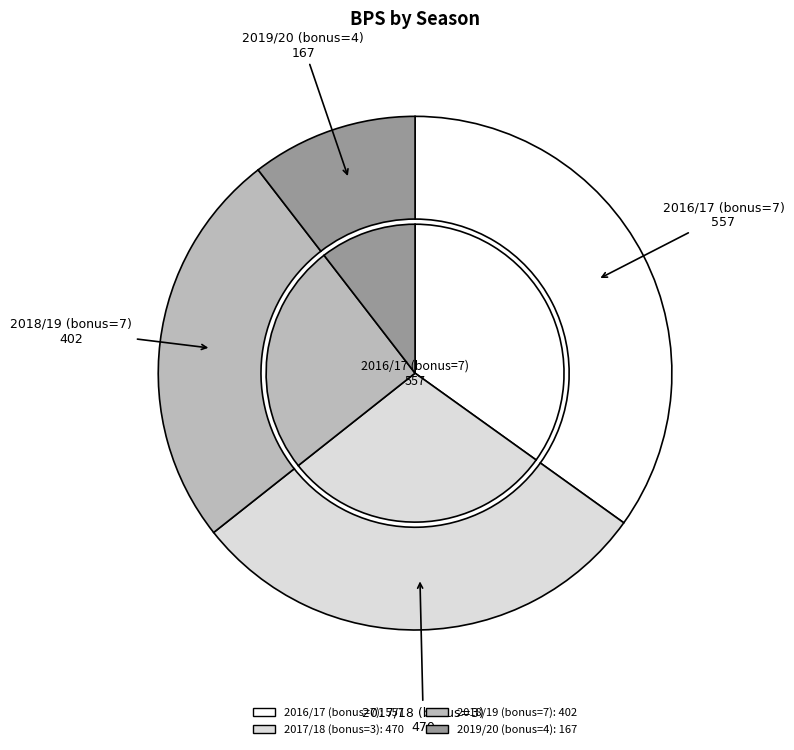

Rank the categories by value from lowest to highest.

2019/20 (bonus=4), 2018/19 (bonus=7), 2017/18 (bonus=3), 2016/17 (bonus=7)